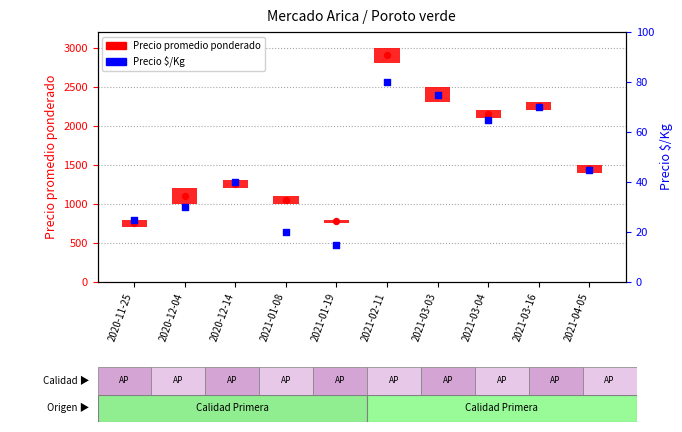

At how many categories does at least one series exceed 84?

9